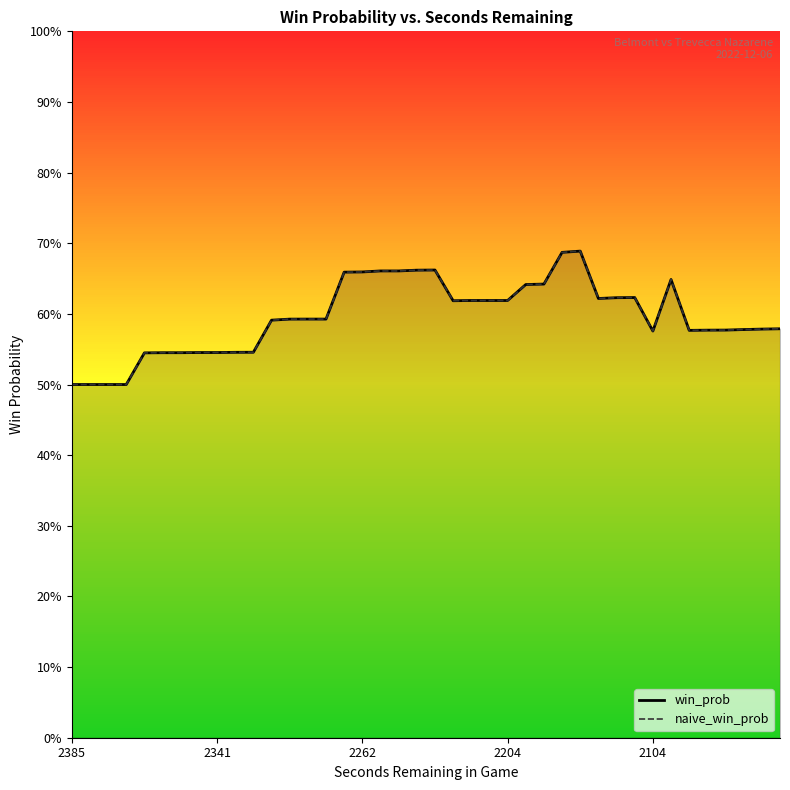

Is the value of naive_win_prob at 33 greater than the value of win_prob at 31?

Yes